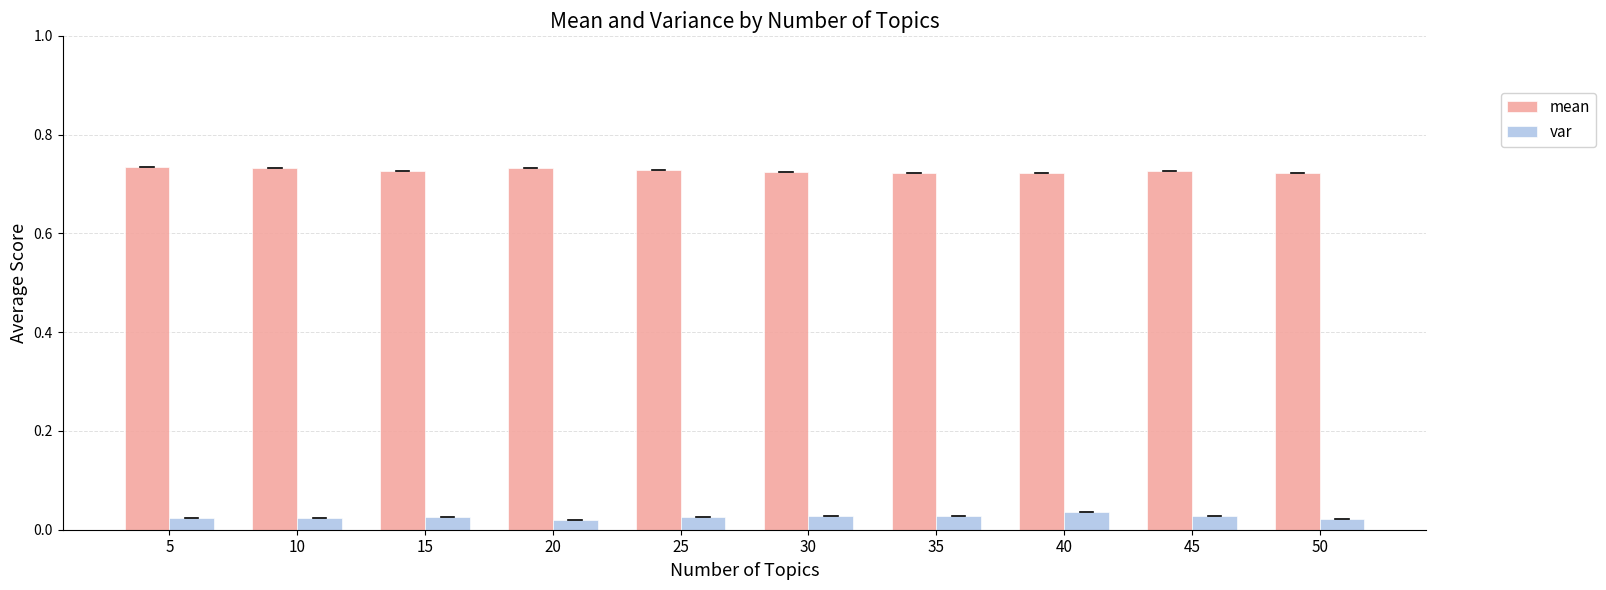

How many bars are there in total?

20